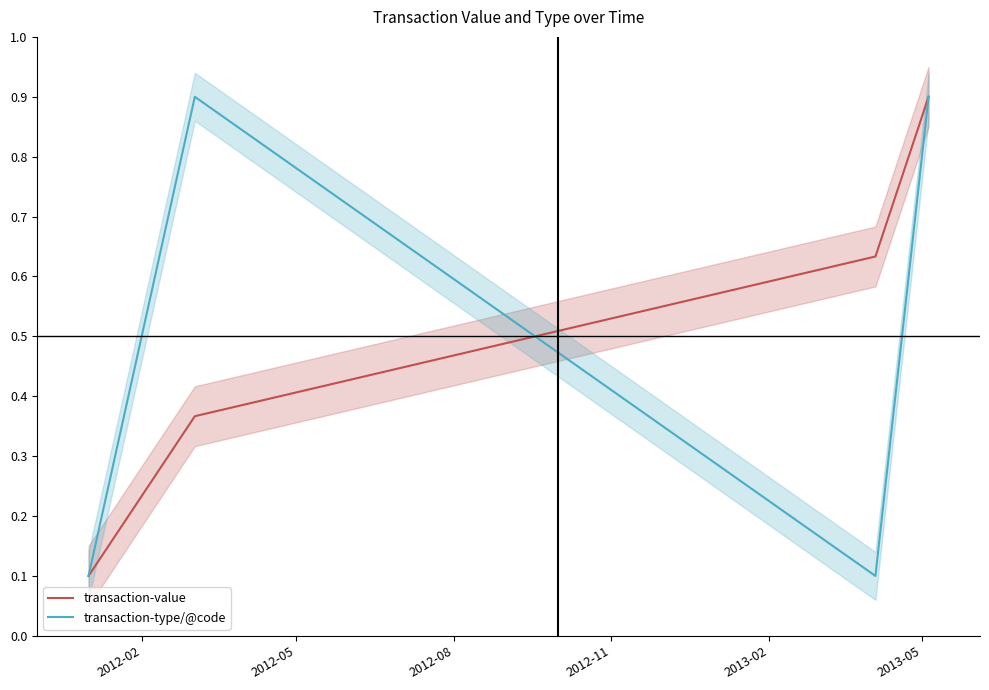

Which series has the largest total across all categories?

transaction-value